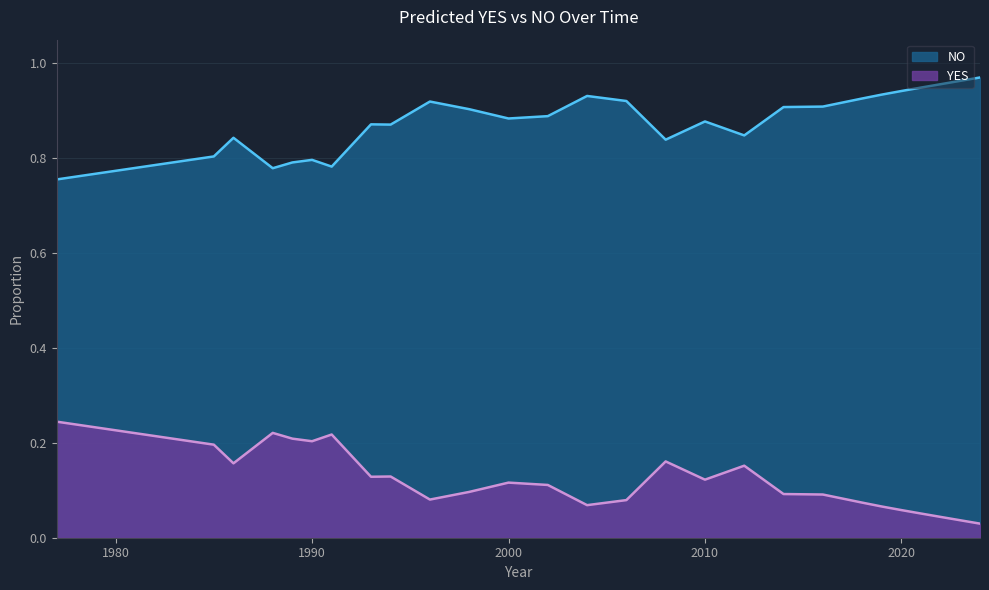

What are all the series names shown in the legend?

NO, YES